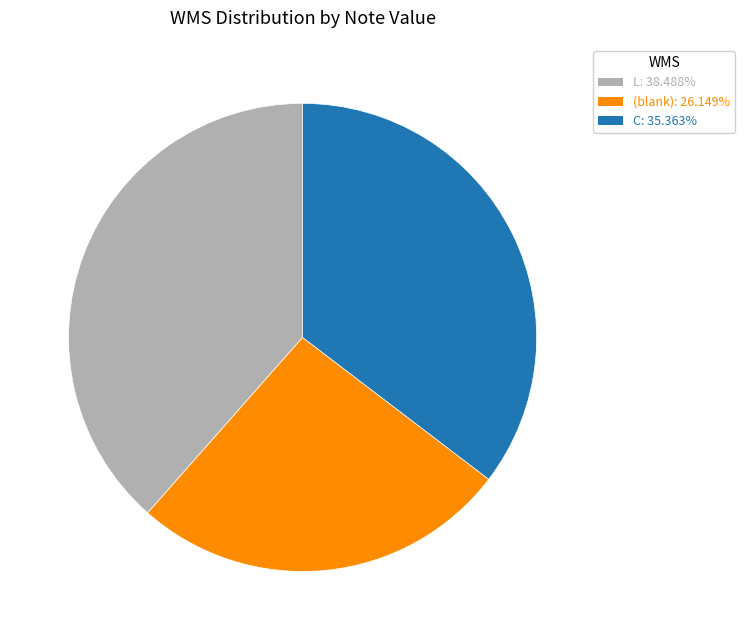

Does any single category account for the majority?

No